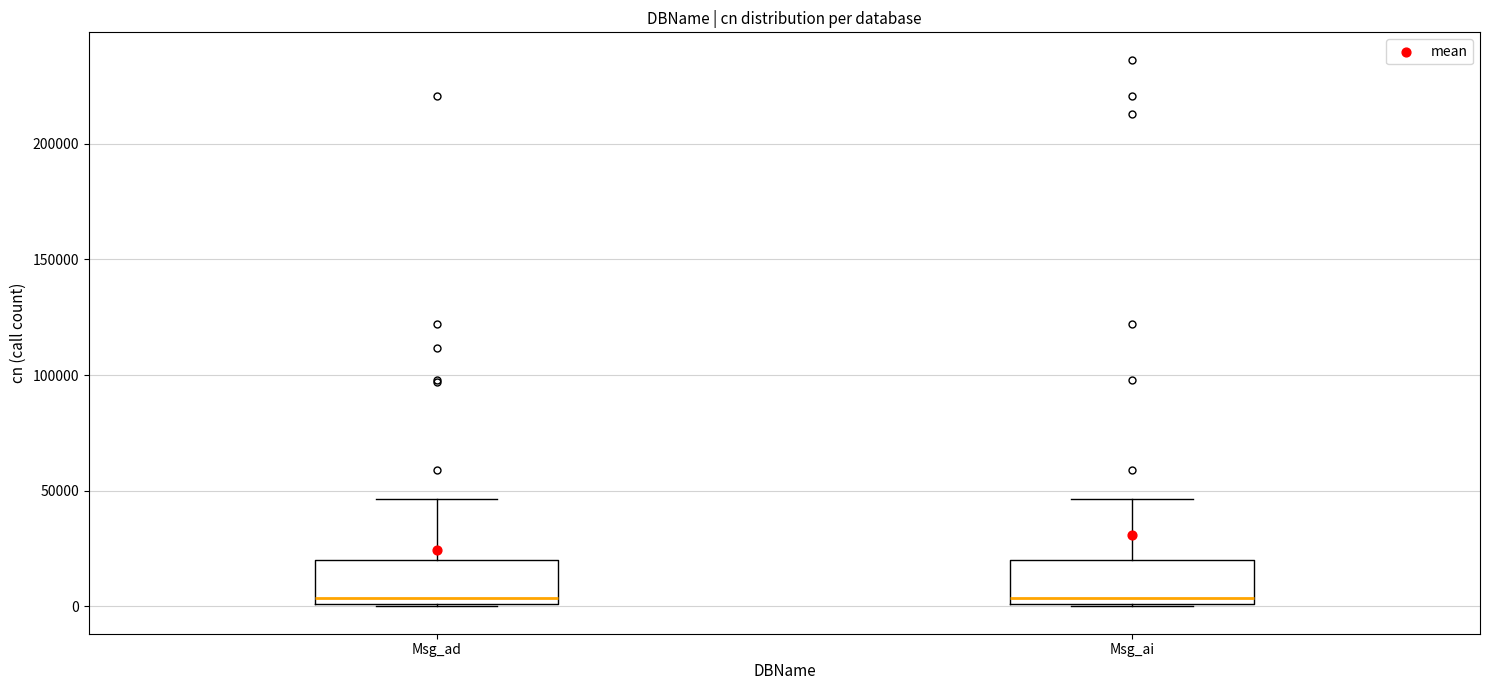

Reading left to right, read every box against the y-axis: the position of its median line, the range the box covers, and the ends of its whiskers. The values are not printed on the chart, so give them approximately, as read against the axis.

Msg_ad: median 5000, box 0 to 20000, whiskers 0 to 45000
Msg_ai: median 5000, box 0 to 20000, whiskers 0 to 45000